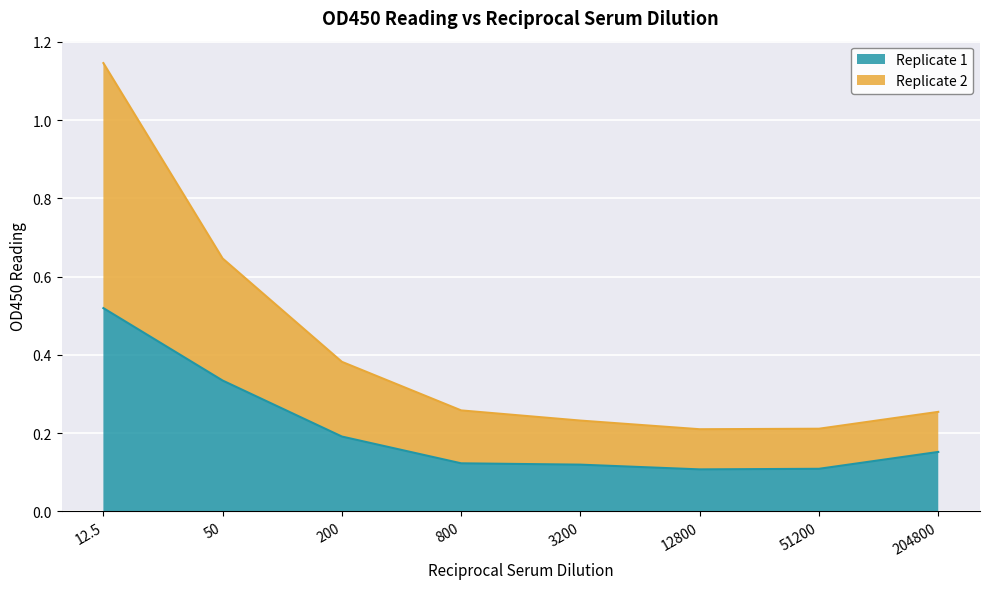

Read the Replicate 2 value at 200.

0.4